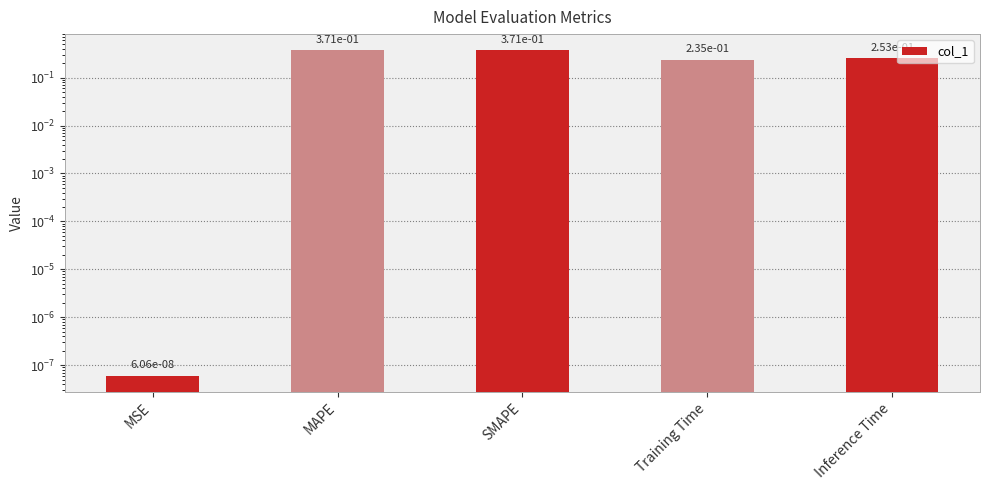

Does the chart contain stacked bars?

No